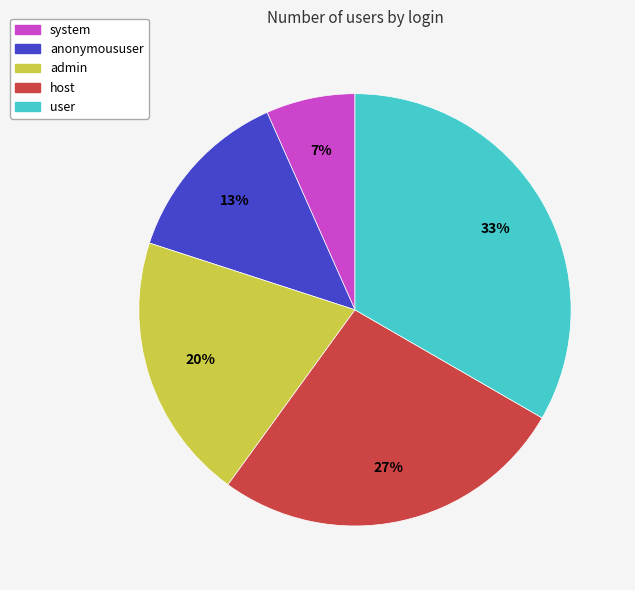

Do system and user together represent more than half of the pie?

No